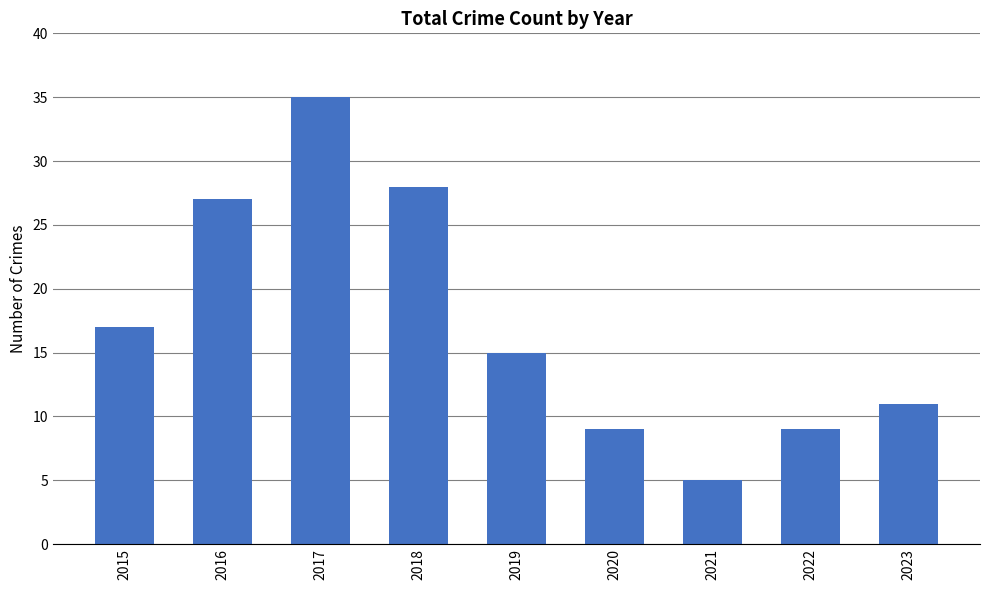

What is the value of the 5th bar from the left?

15